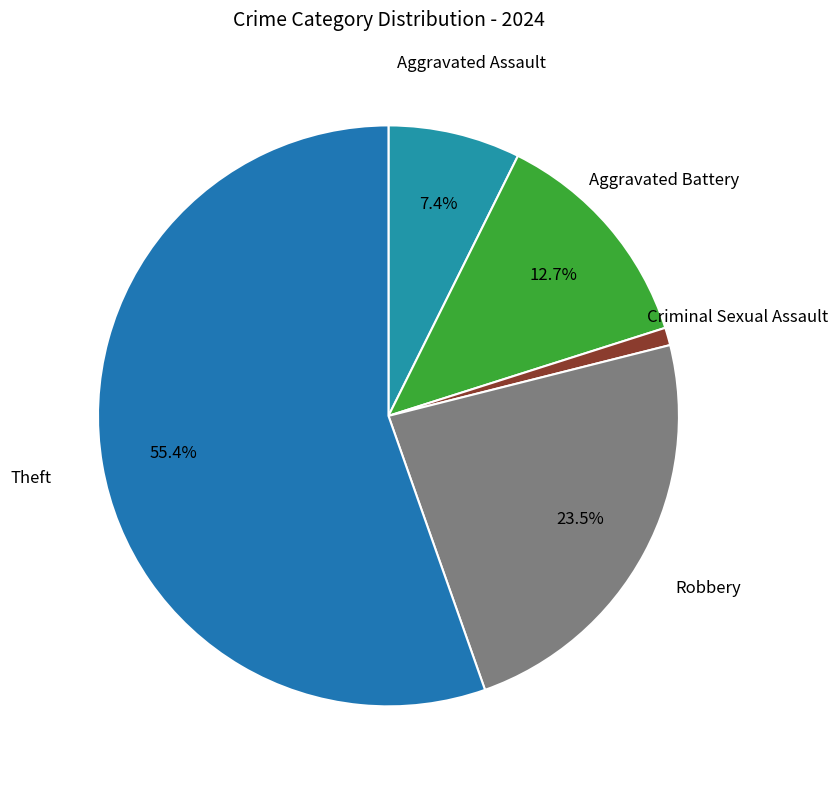

How many slices are in this pie chart?

5